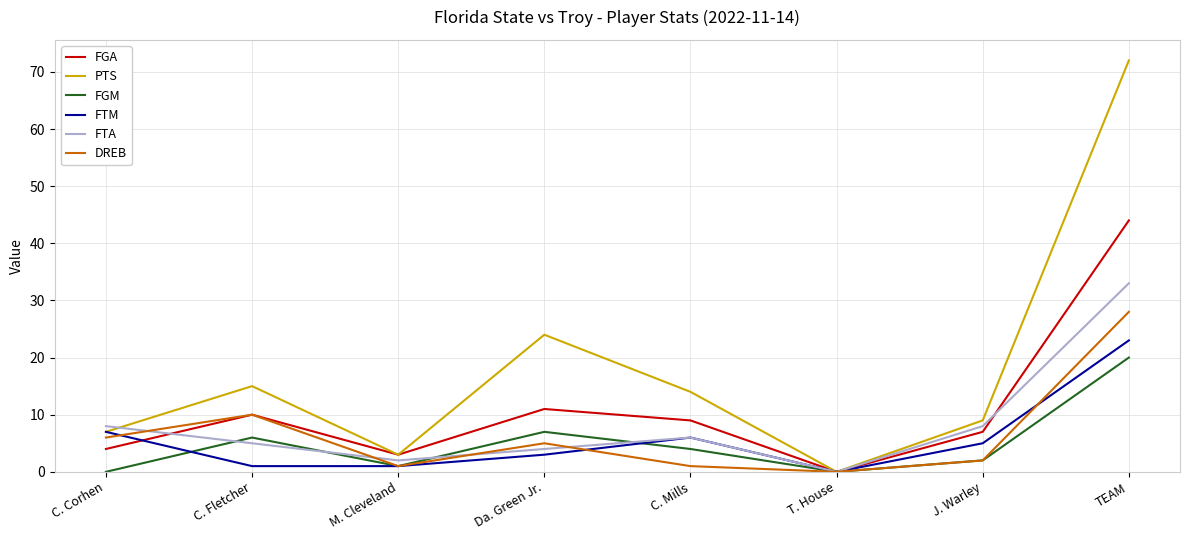

At which label is FGA closest to 22?

Da. Green Jr.